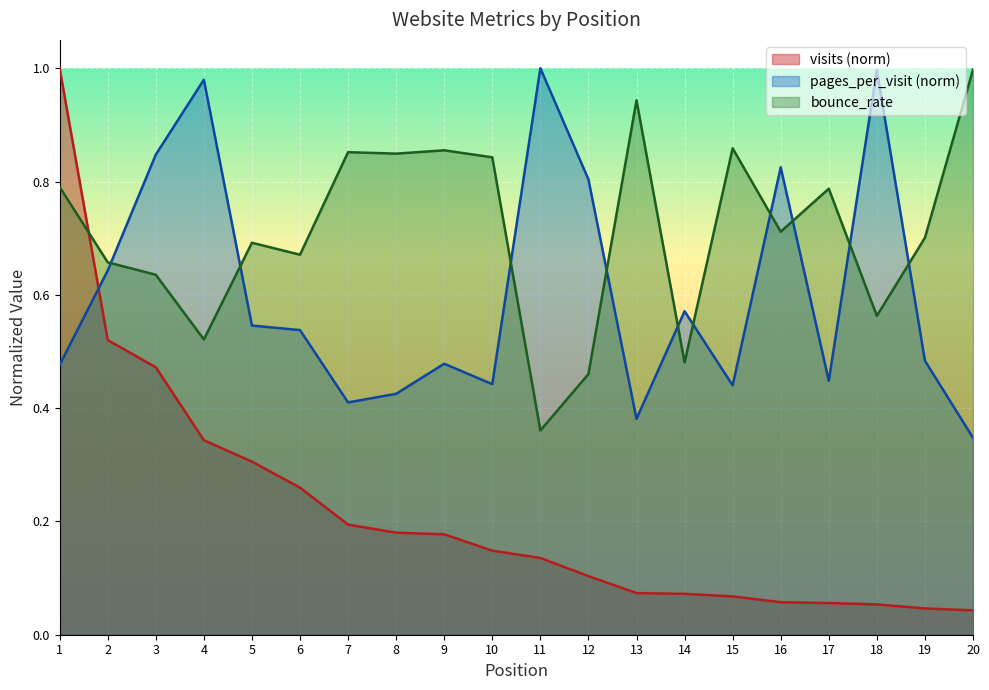

Between 17 and 19, which series saw the biggest shift?

bounce_rate